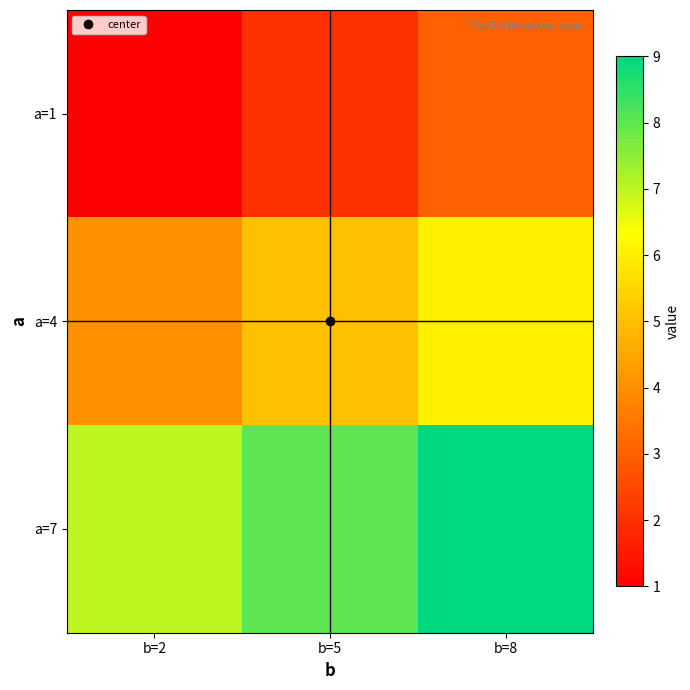

Reading left to right, what are all the values shown in this chart?

a=1: b=2=1	b=5=2	b=8=3
a=4: b=2=4	b=5=5	b=8=6
a=7: b=2=7	b=5=8	b=8=9